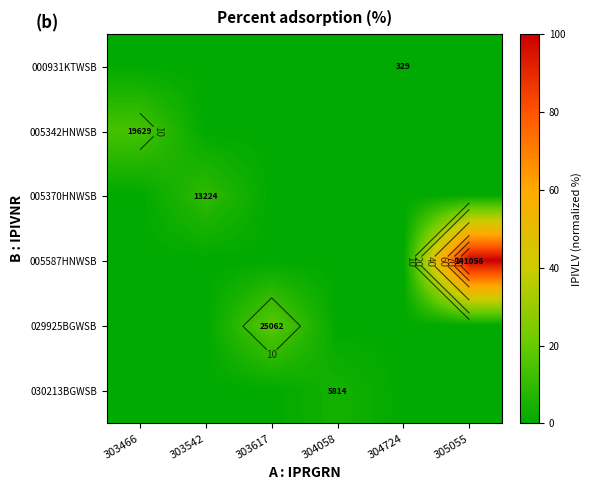

At how many categories does at least one series exceed 74?

1